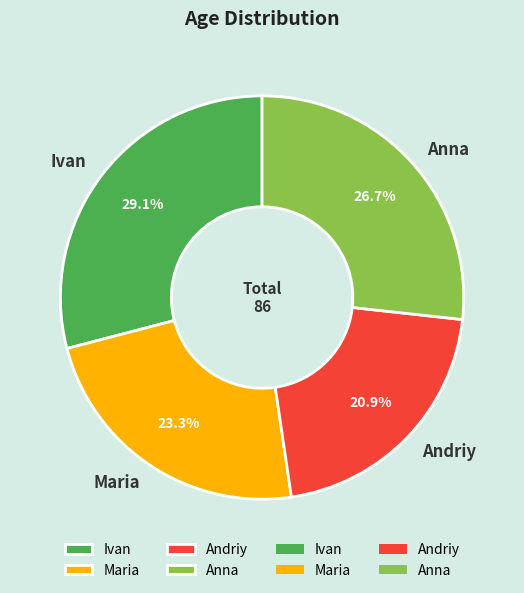

Which category has the biggest portion of the pie?

Ivan